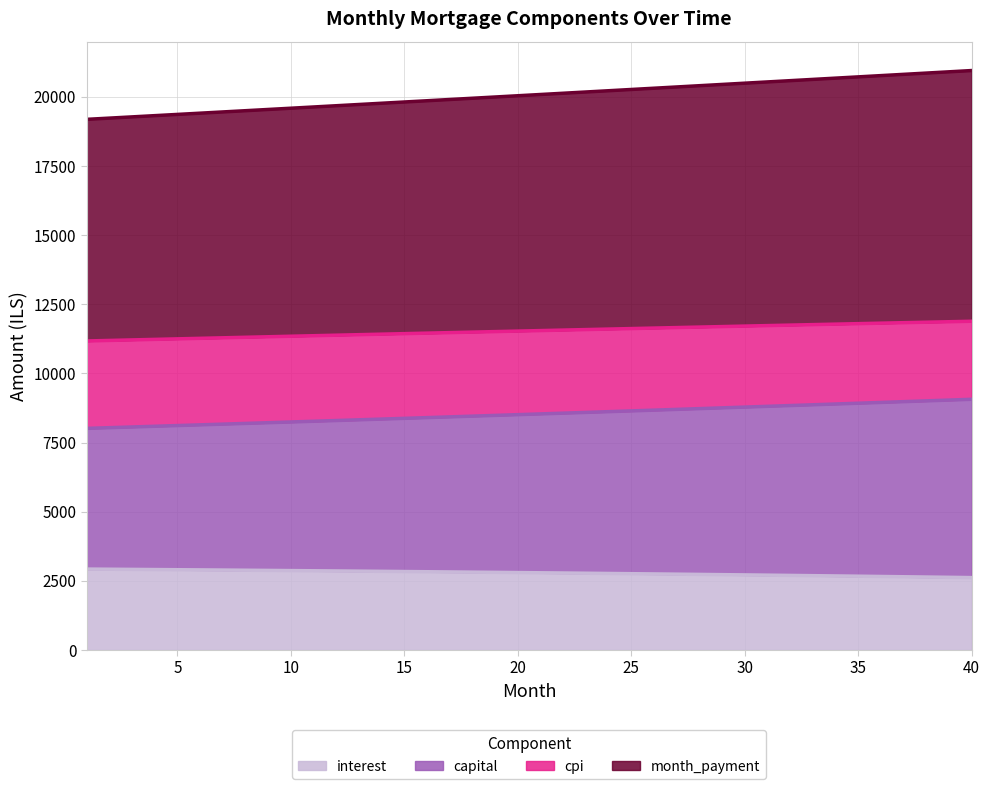

What is the total value across all series at 5?

19365.6